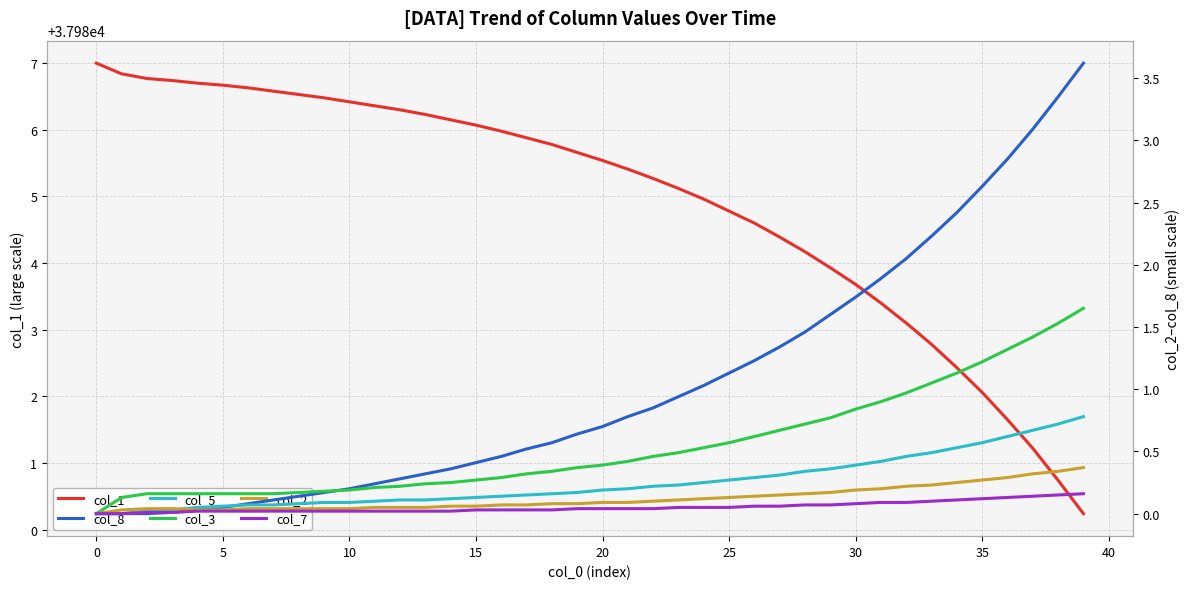

What is the difference between the col_5 values at 15 and 39?

0.7